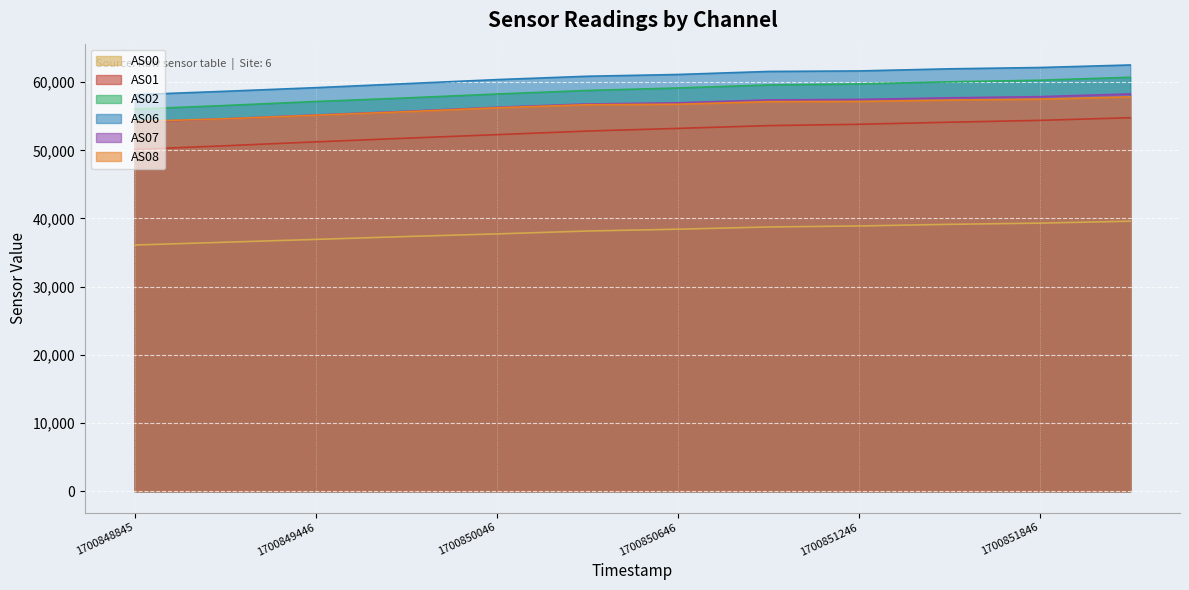

Is it true that AS08 equals 54233 at 1700848845?

True